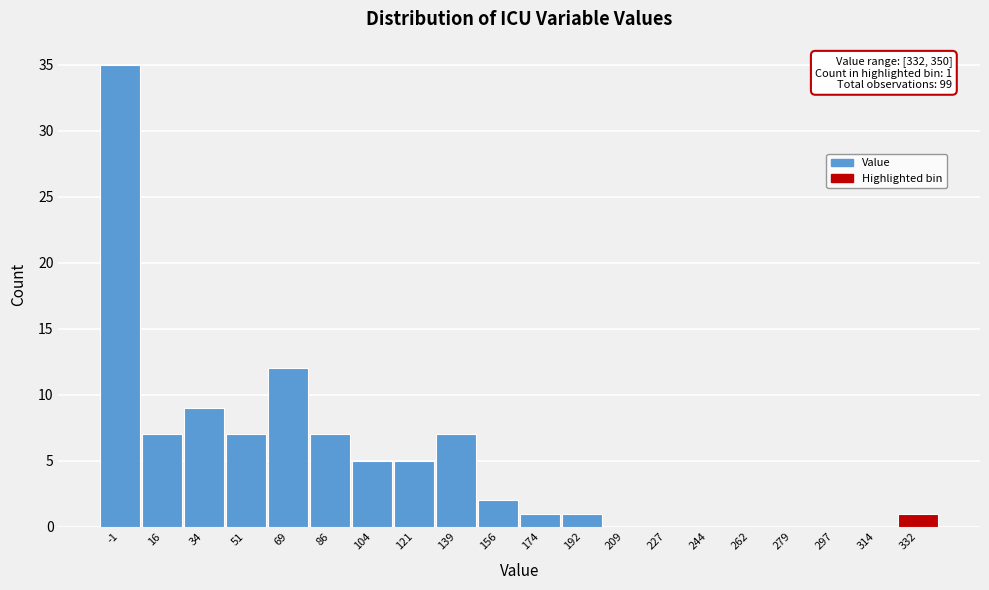

Reading right to left, list all the values displayed in this chart.

332=1	314=0	297=0	279=0	262=0	244=0	227=0	209=0	192=1	174=1	156=2	139=7	121=5	104=5	86=7	69=12	51=7	34=9	16=7	-1=35